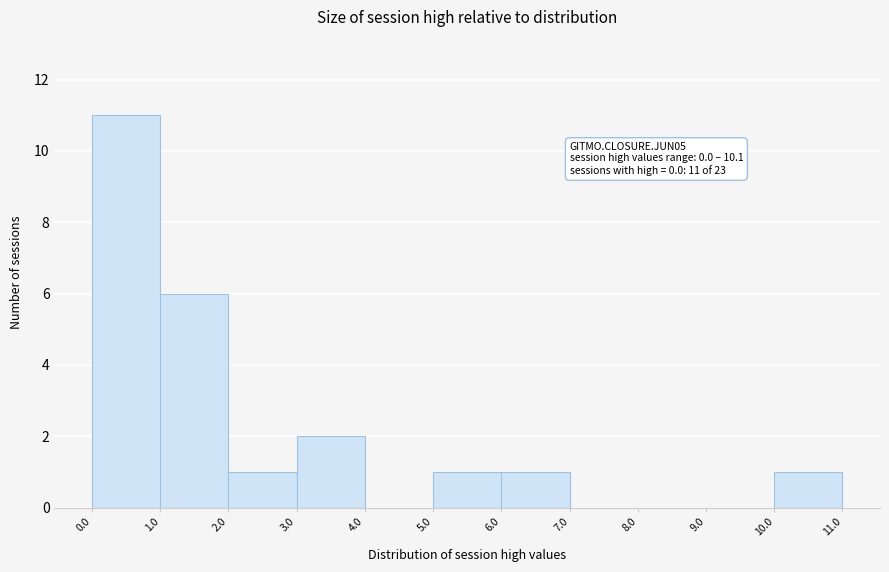

Which range on the x-axis has the tallest bar?

0.0 to 1.0